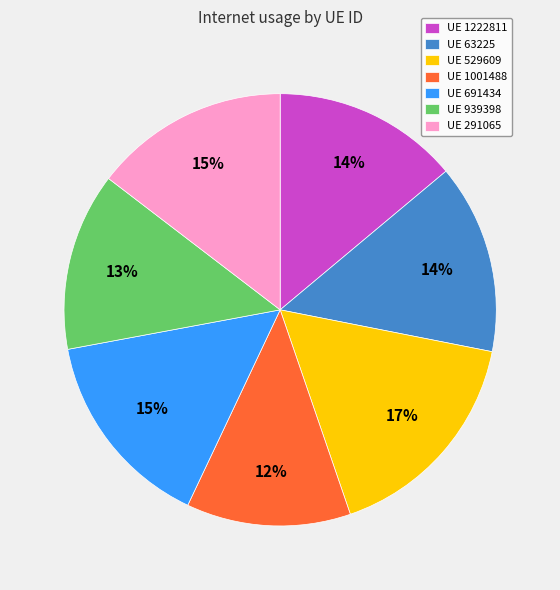

What percentage is the UE 529609 slice, to the nearest percent?

17%